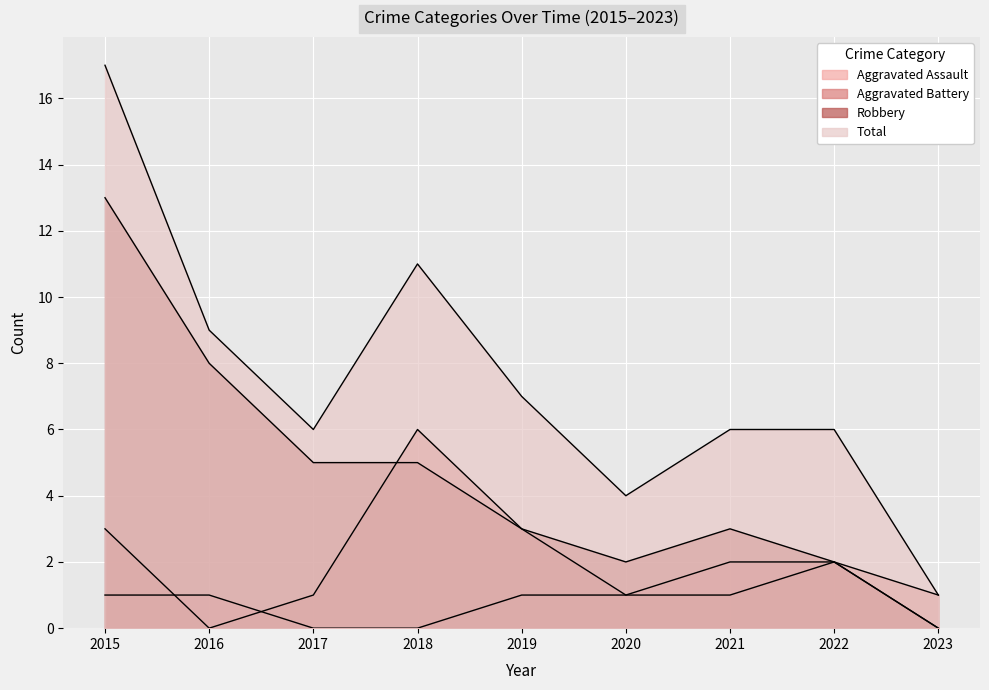

How many lines are shown in the chart?

4